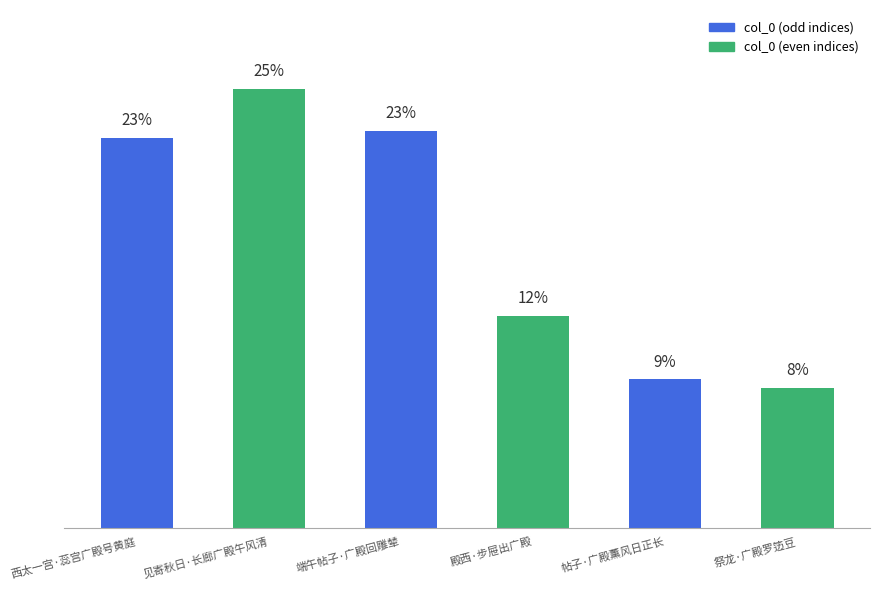

Are the bars grouped side by side (vs. stacked)?

No